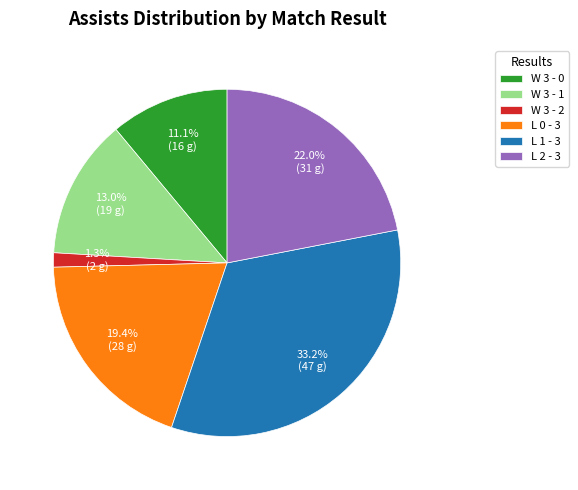

Is W 3 - 2 the majority of the pie?

No